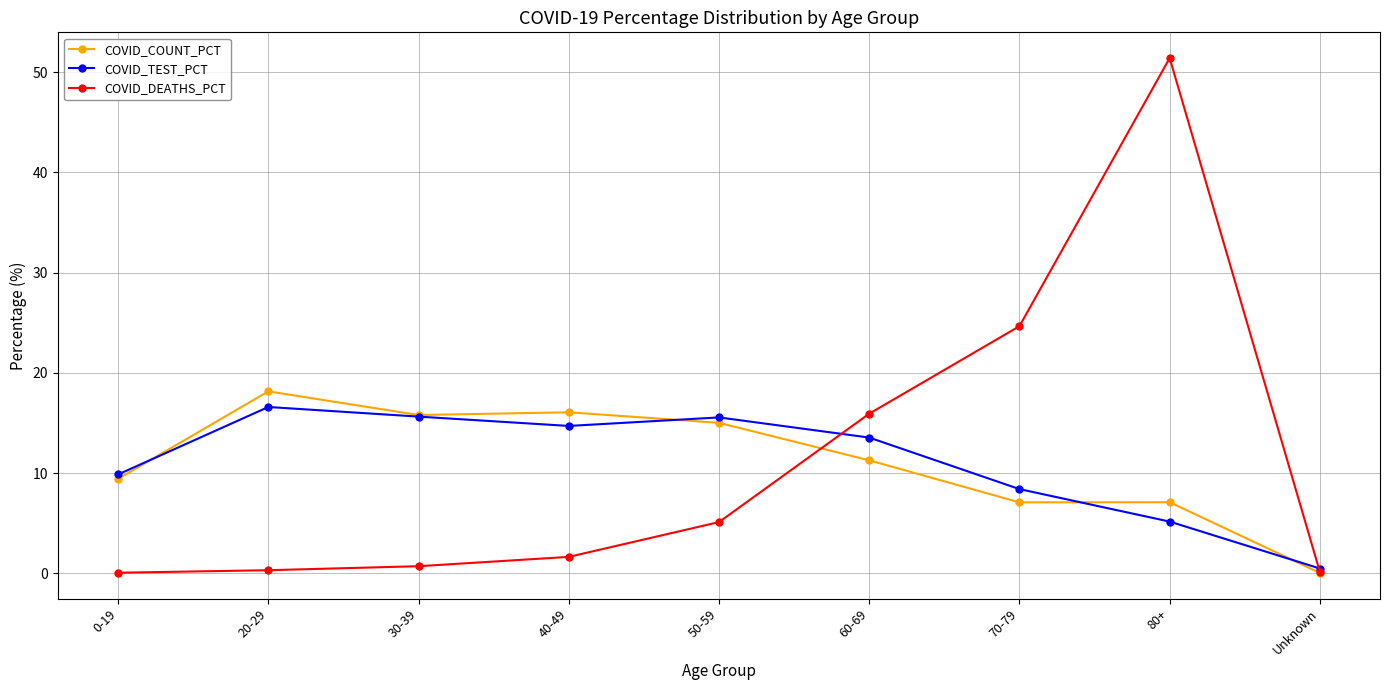

At which category does COVID_TEST_PCT reach its first local peak?

20-29